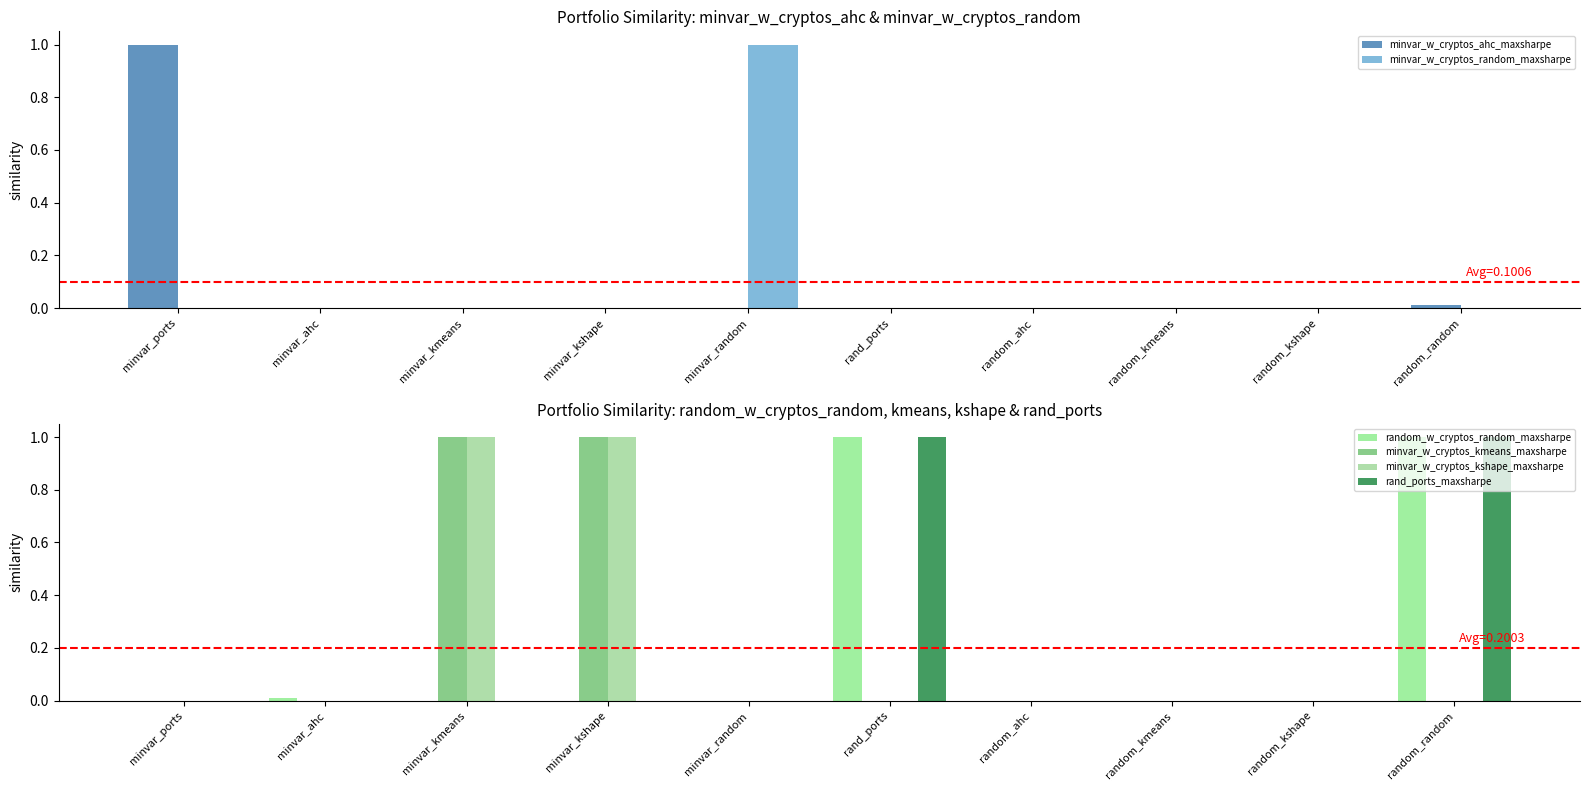

What is the difference between the maximum and second lowest values in the minvar_w_cryptos_kshape_maxsharpe series?

1.0